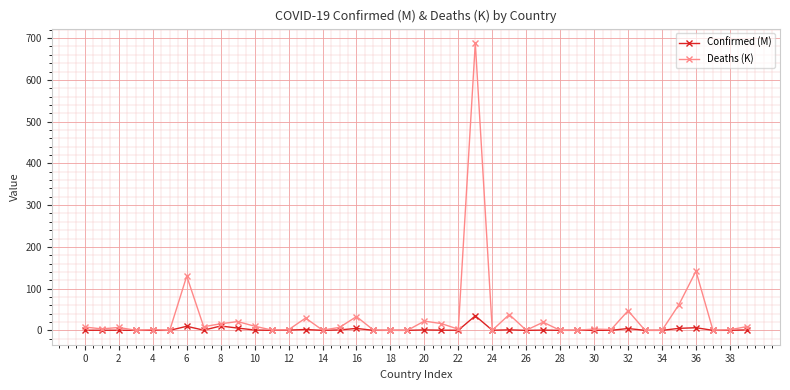

Which series has the largest range (max minus min)?

Deaths (K)